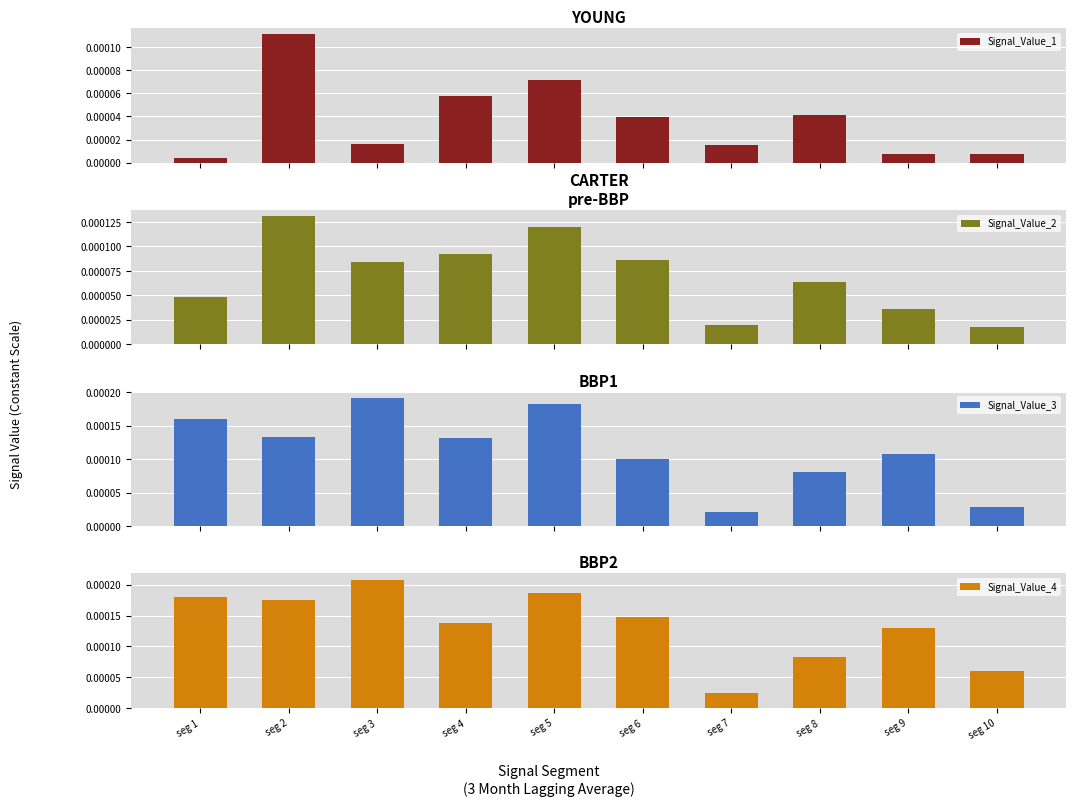

Count the Signal_Value_2 values in the range 0 to 1.

10